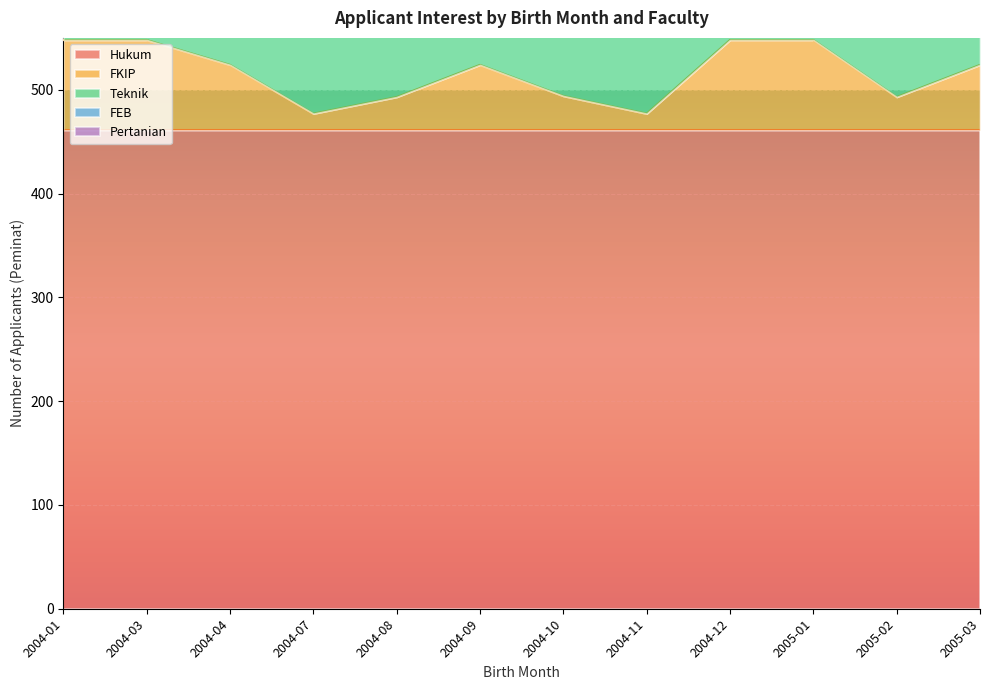

How many interior local valleys does the FKIP series have?

3